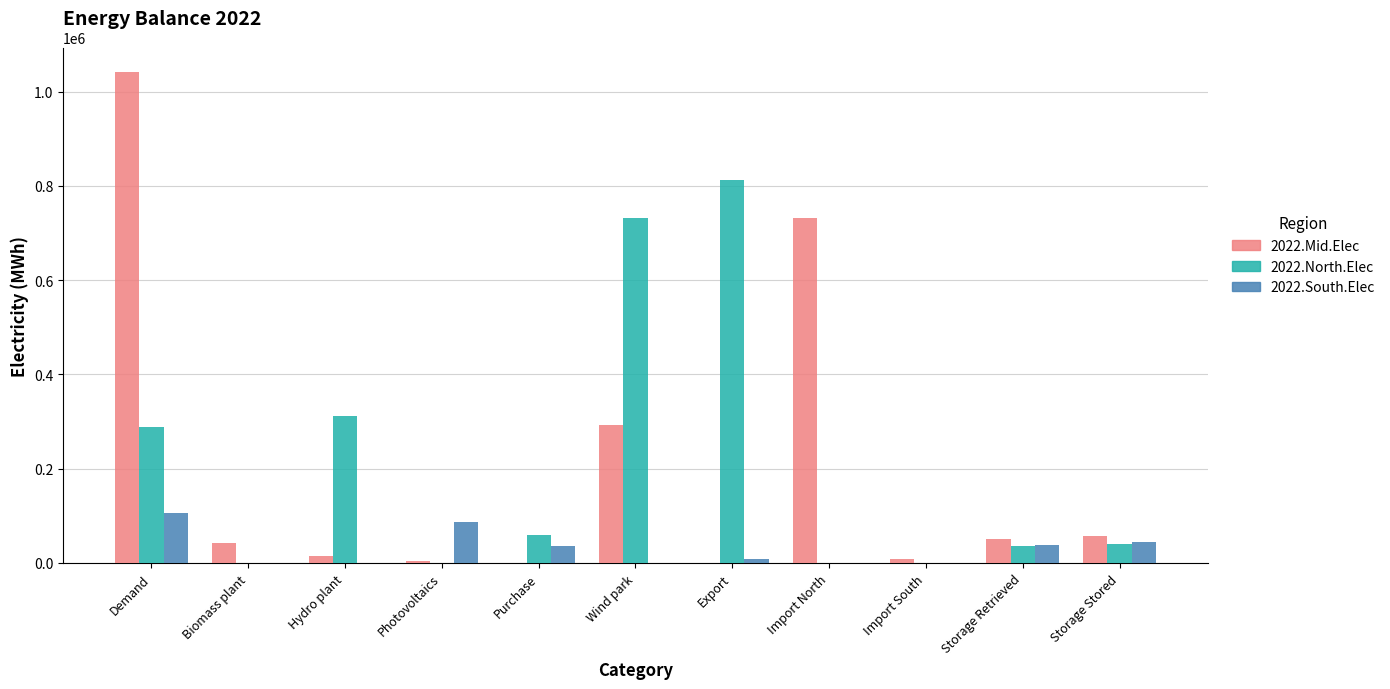

Is the value of 2022.South.Elec at Export greater than the value of 2022.North.Elec at Import North?

Yes